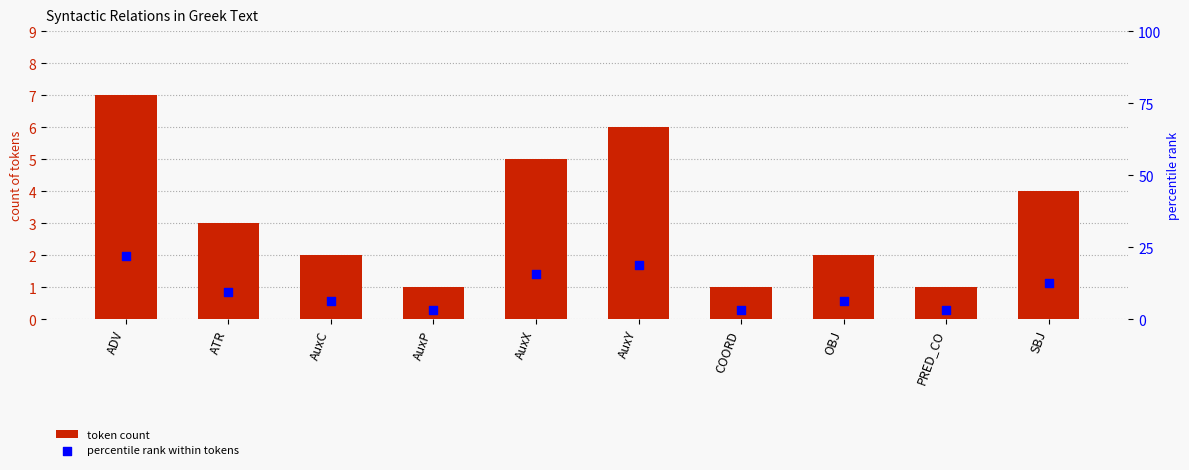

Which series has the largest total across all categories?

percentile rank within tokens